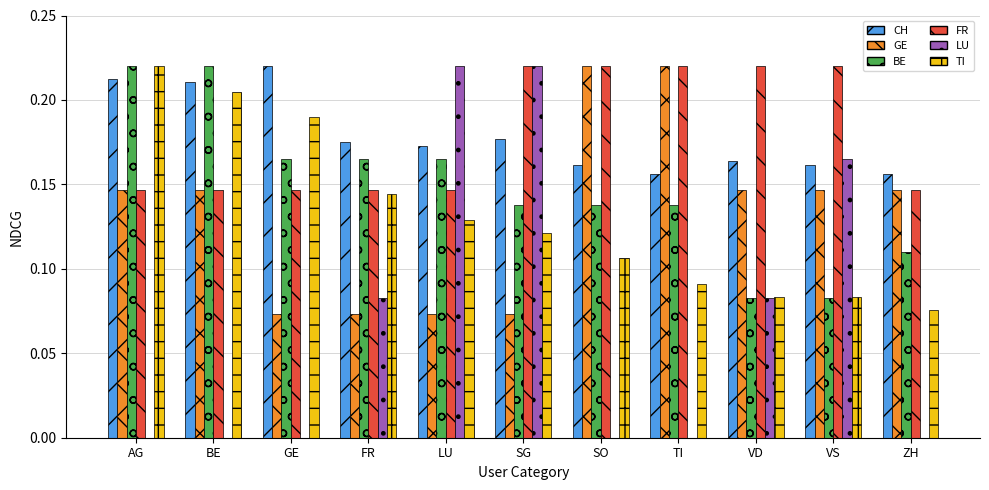

The TI series shows 0.2 at FR. True or false?

False